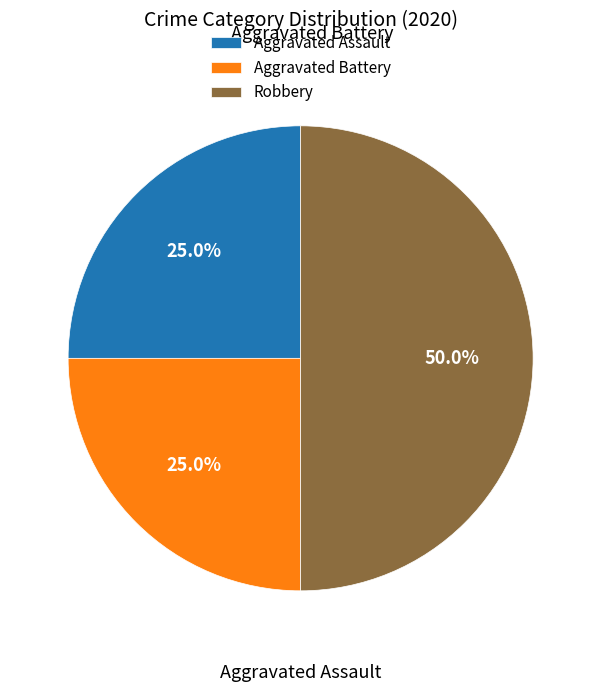

Is it true that Aggravated Assault is 12% of the pie?

False